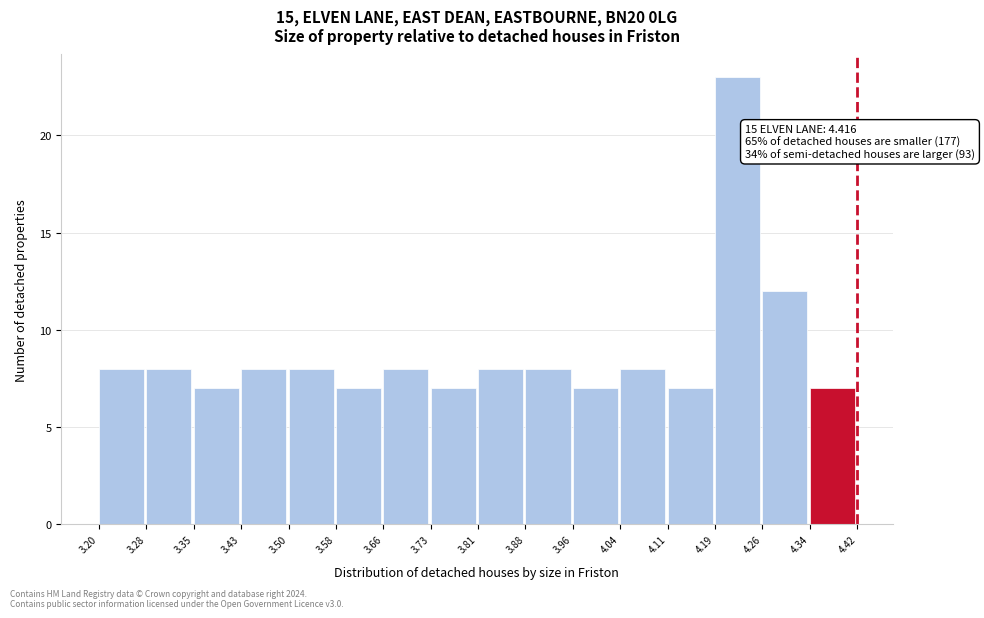

Over which range of the x-axis is the bar tallest?

4.19 to 4.26